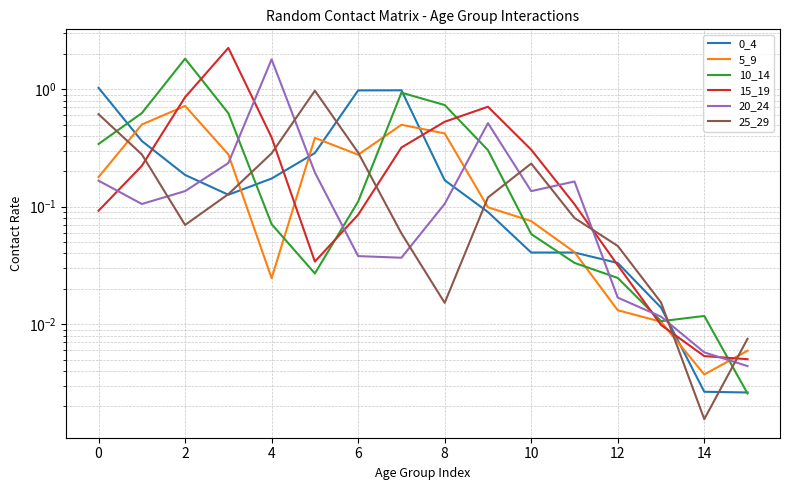

How many lines are shown in the chart?

6